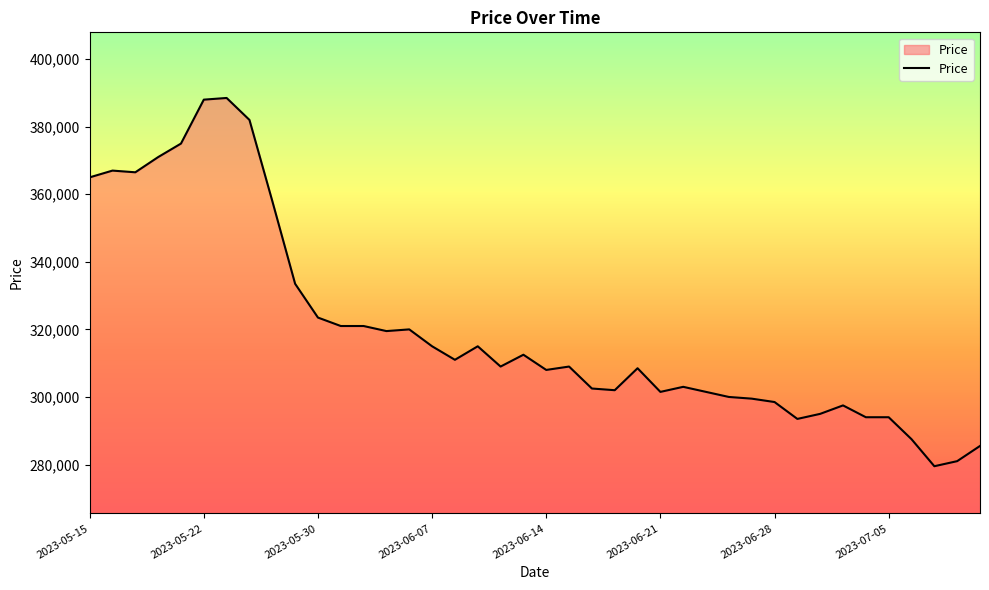

What is the maximum value shown in the chart?

388500